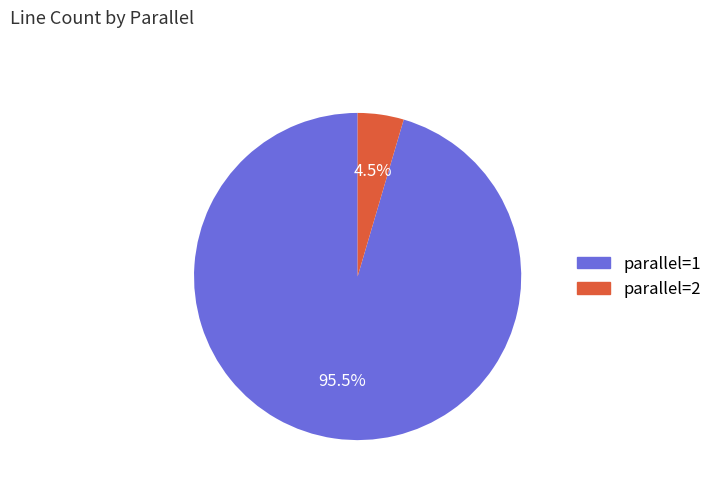

Rank the categories by value from highest to lowest.

parallel=1, parallel=2